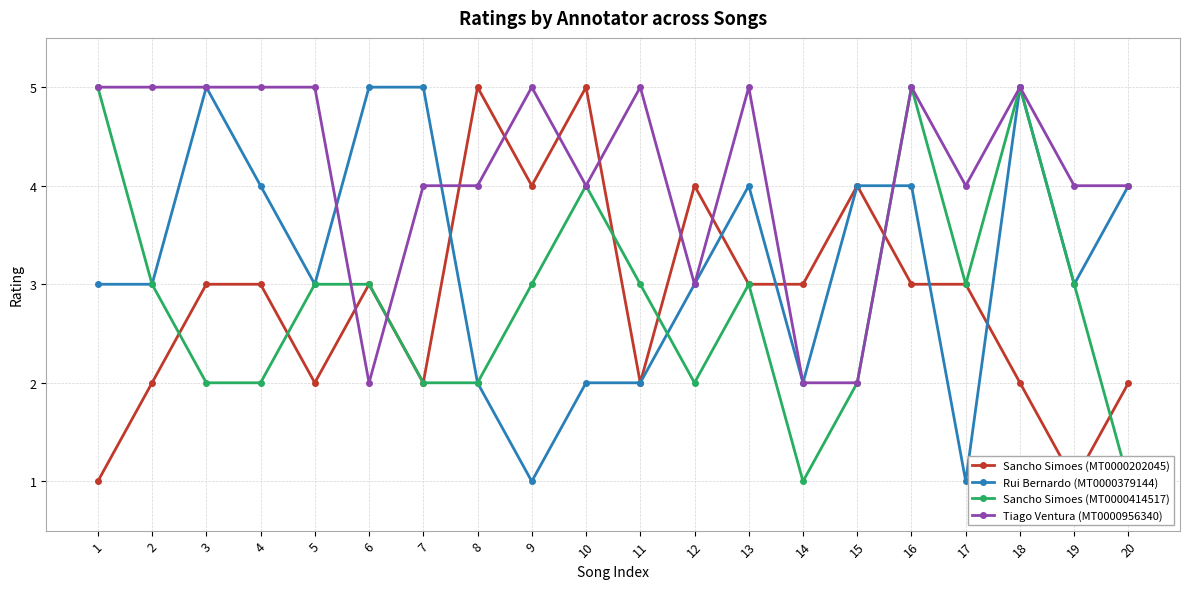

Reading right to left, list all the values displayed in this chart.

Sancho Simoes (MT0000202045): 20=2	19=1	18=2	17=3	16=3	15=4	14=3	13=3	12=4	11=2	10=5	9=4	8=5	7=2	6=3	5=2	4=3	3=3	2=2	1=1
Rui Bernardo (MT0000379144): 20=4	19=3	18=5	17=1	16=4	15=4	14=2	13=4	12=3	11=2	10=2	9=1	8=2	7=5	6=5	5=3	4=4	3=5	2=3	1=3
Sancho Simoes (MT0000414517): 20=1	19=3	18=5	17=3	16=5	15=2	14=1	13=3	12=2	11=3	10=4	9=3	8=2	7=2	6=3	5=3	4=2	3=2	2=3	1=5
Tiago Ventura (MT0000956340): 20=4	19=4	18=5	17=4	16=5	15=2	14=2	13=5	12=3	11=5	10=4	9=5	8=4	7=4	6=2	5=5	4=5	3=5	2=5	1=5